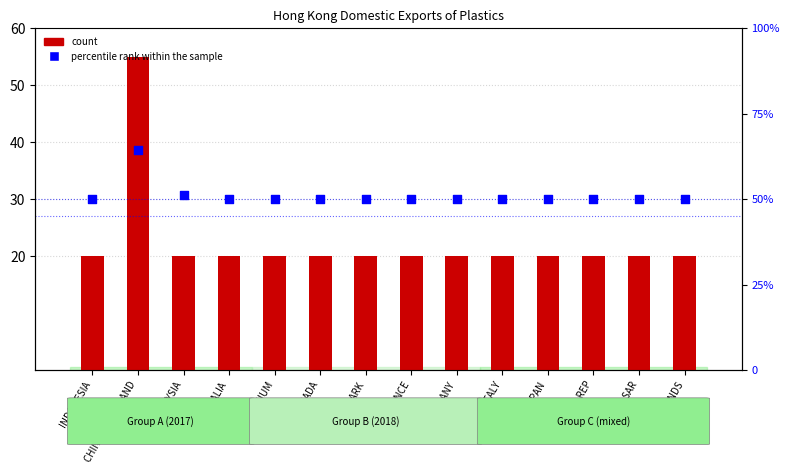

Is the value of count at AUSTRALIA greater than the value of percentile rank within the sample at FRANCE?

No